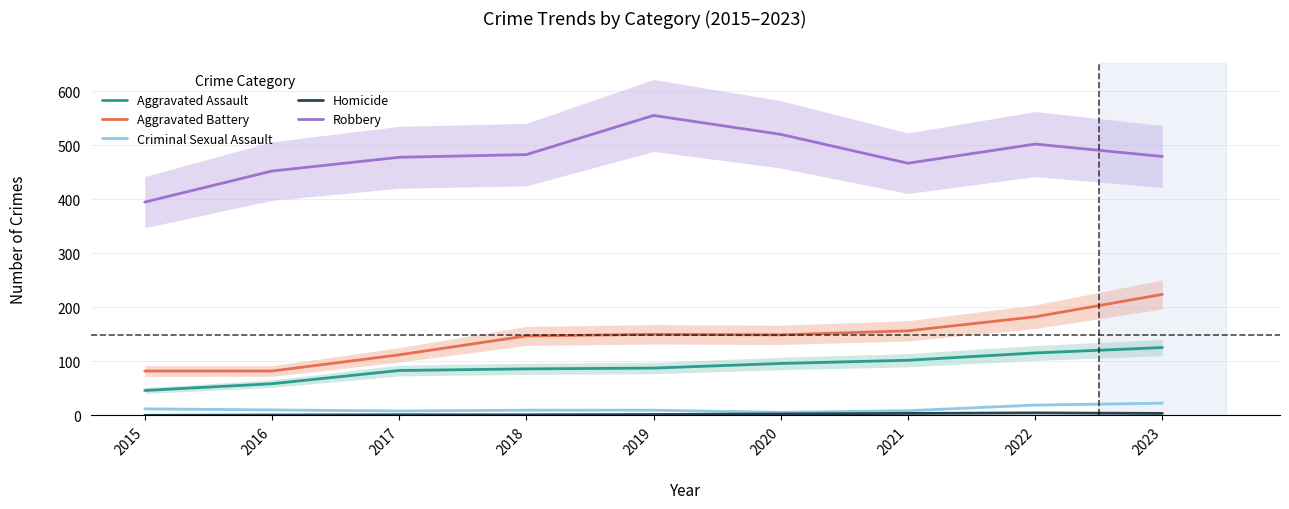

Does the chart display data point markers on the line(s)?

No